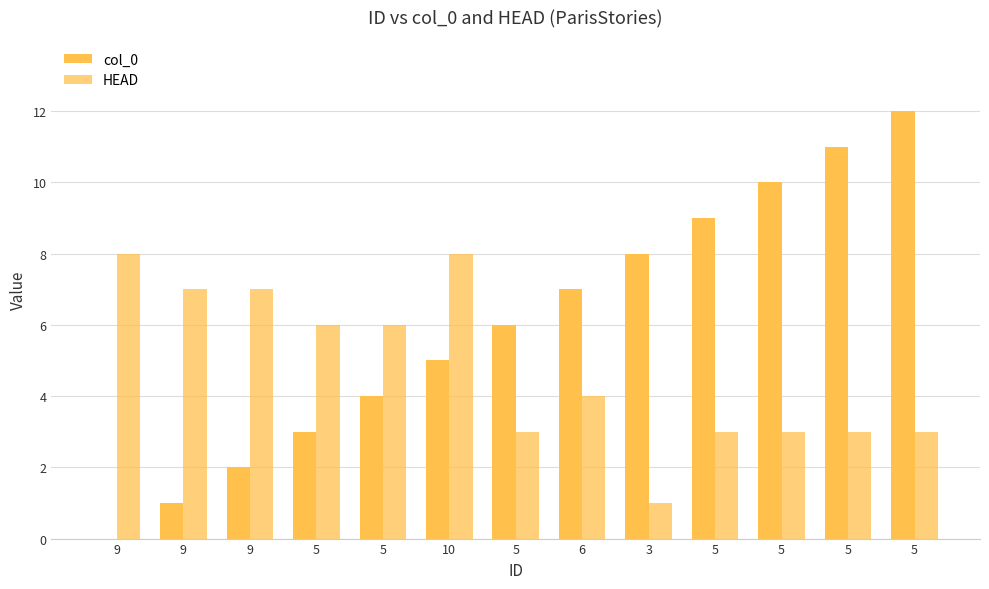

What is the label of the 10th bar from the right?

5